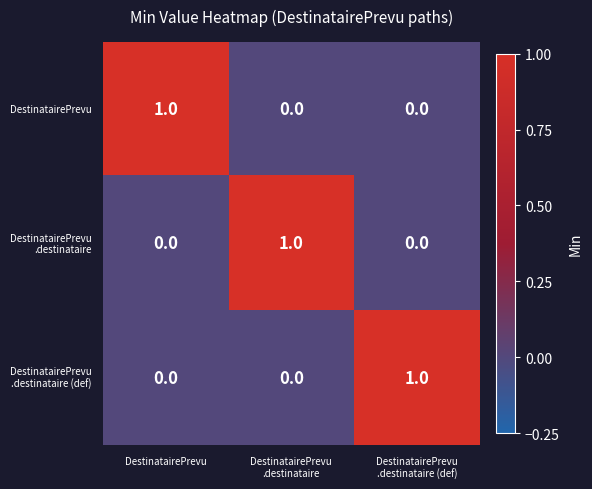

Count the DestinatairePrevu values in the range 0 to 1.

3